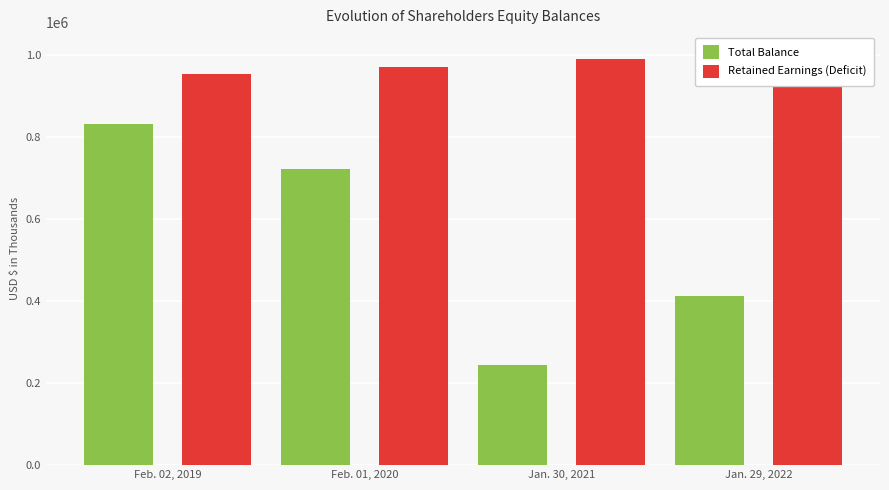

At which label does Total Balance first exceed 720914?

Feb. 02, 2019